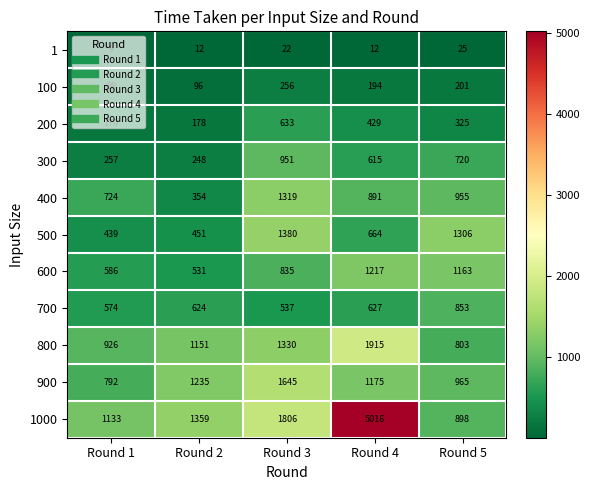

What is the difference between the maximum and minimum values in the 100 series?

176